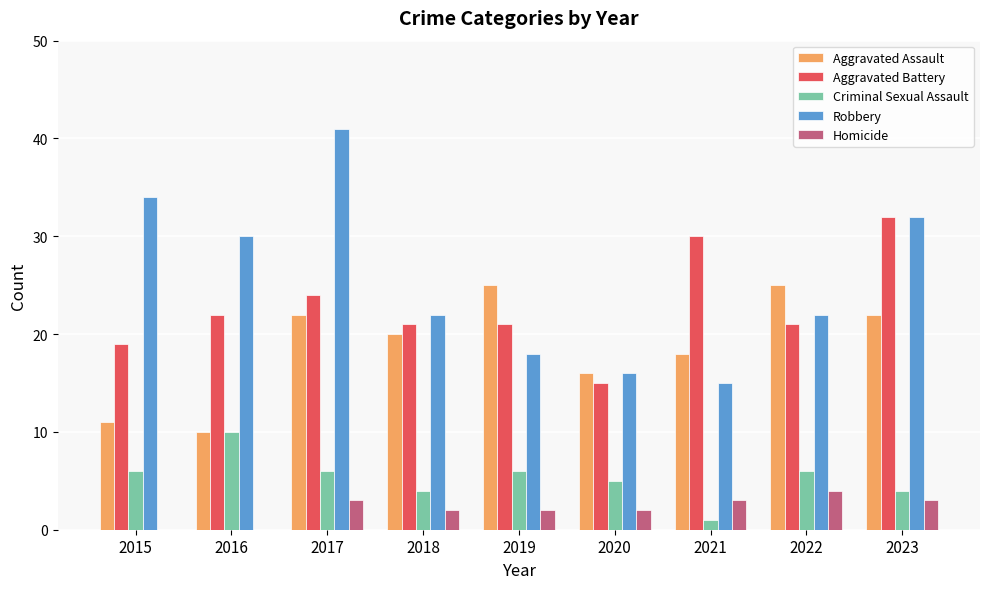

What is the approximate value of Aggravated Assault at 2020?

16